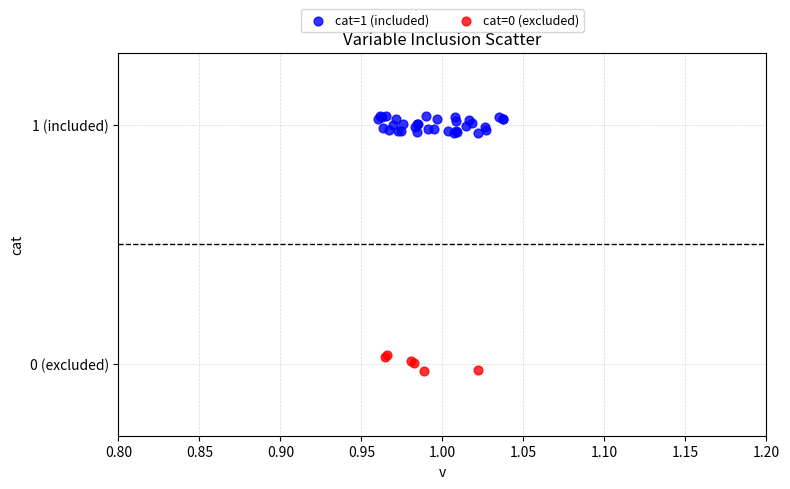

Which series reaches the maximum Y coordinate?

cat=1 (included)